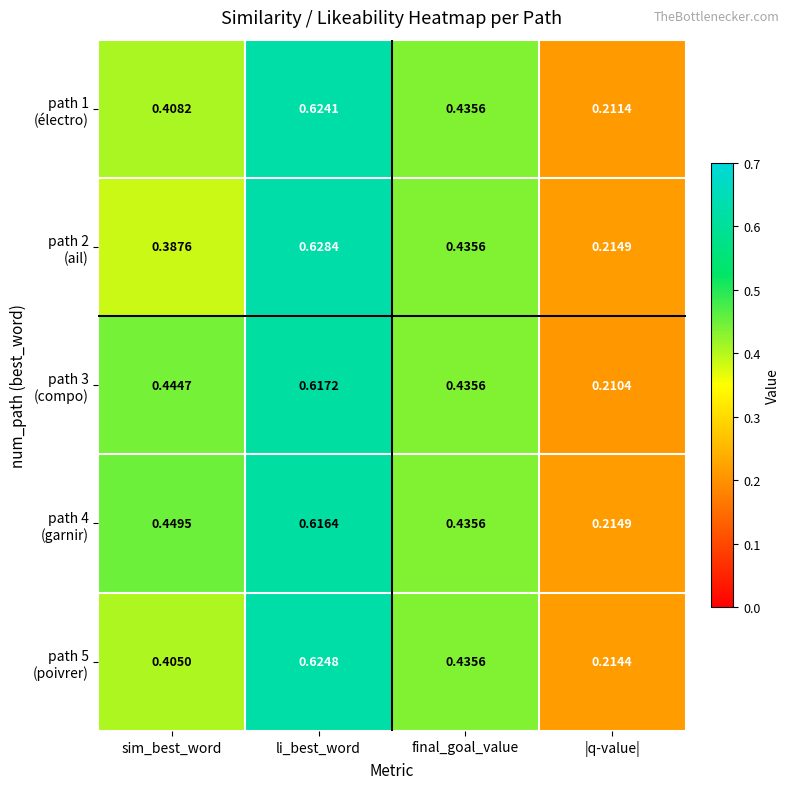

At which category does the chart reach its minimum across all series?

|q-value|